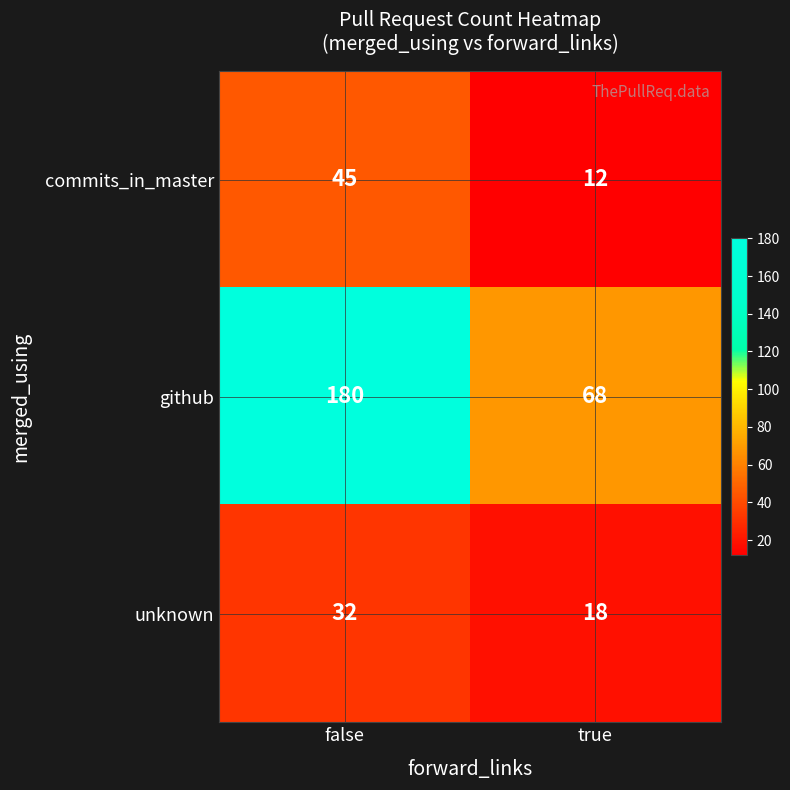

The value of github at true is 117. True or false?

False